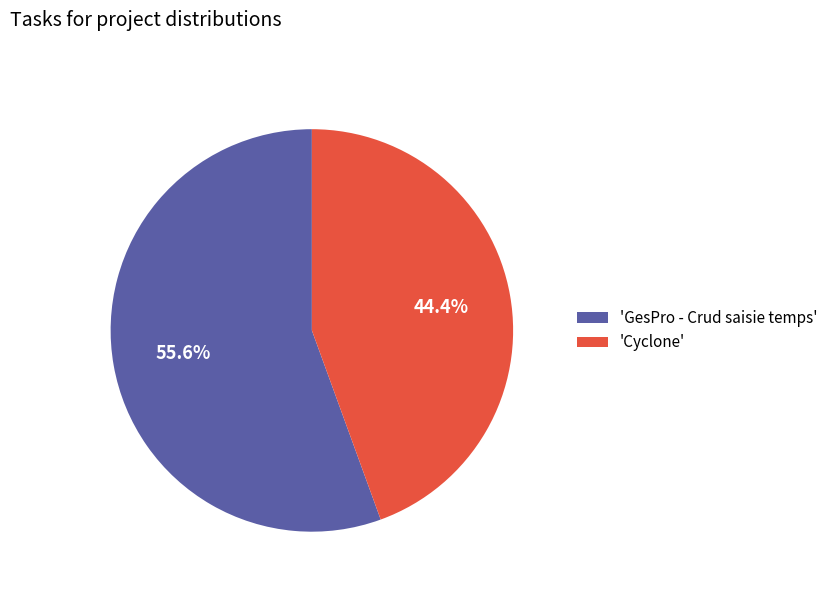

To the nearest percent, what is the average slice percentage?

50%